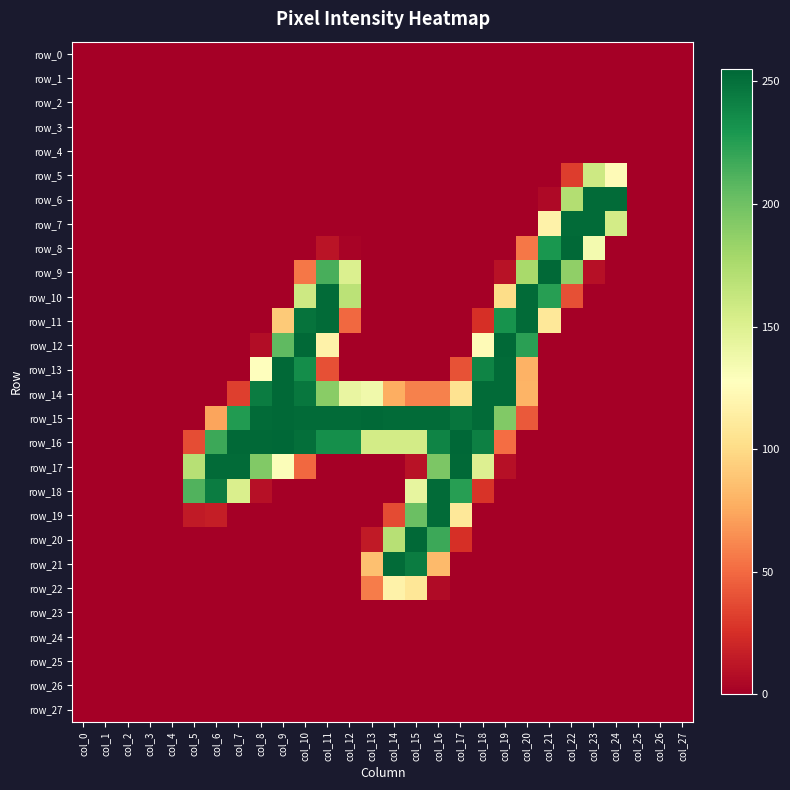

The row_13 series shows 0 at col_5. True or false?

True